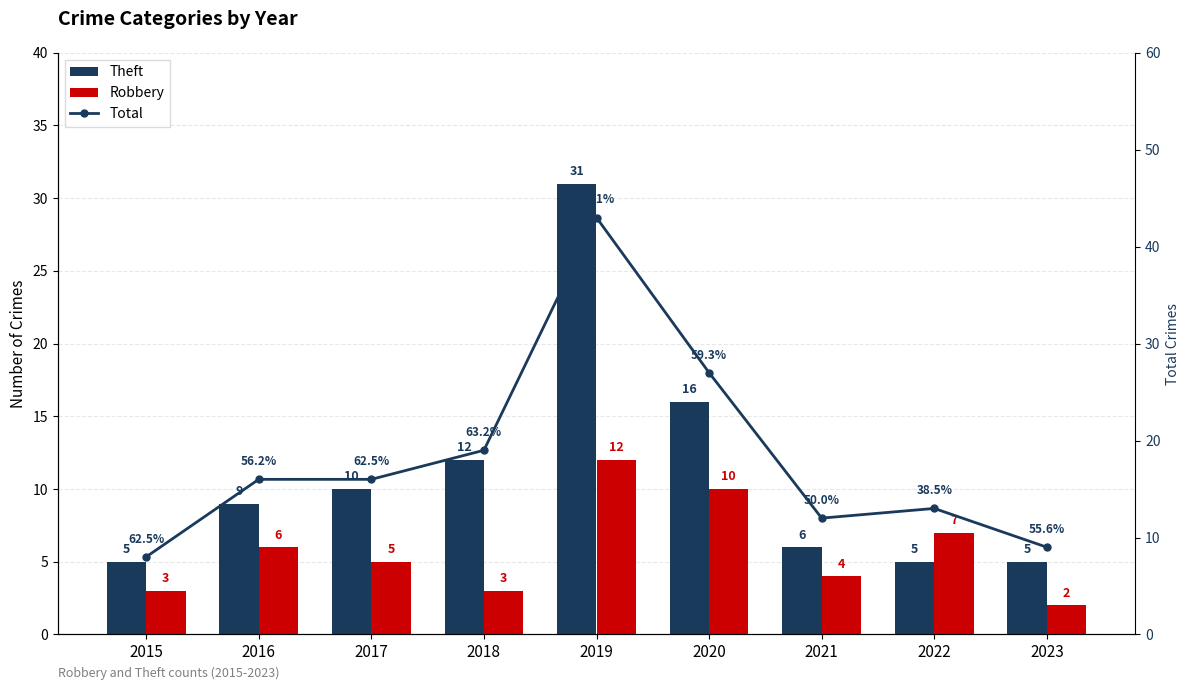

Is the value of Robbery at 2022 greater than the value of Theft at 2016?

No